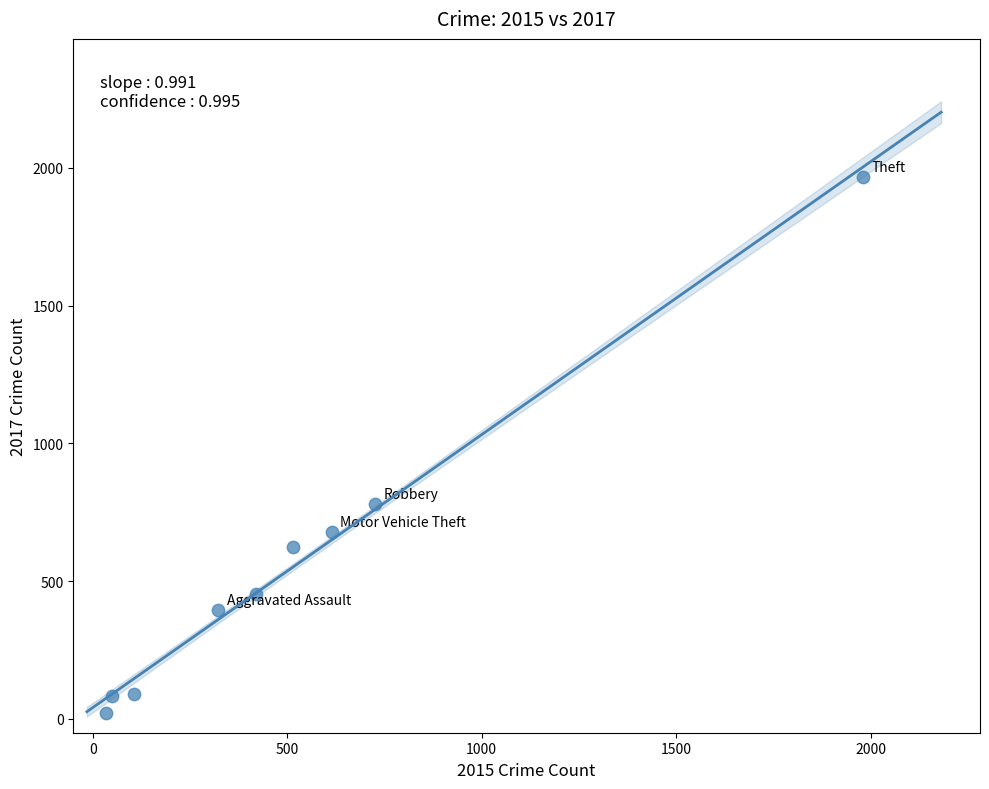

What is the range of X values (max minus min)?

1946